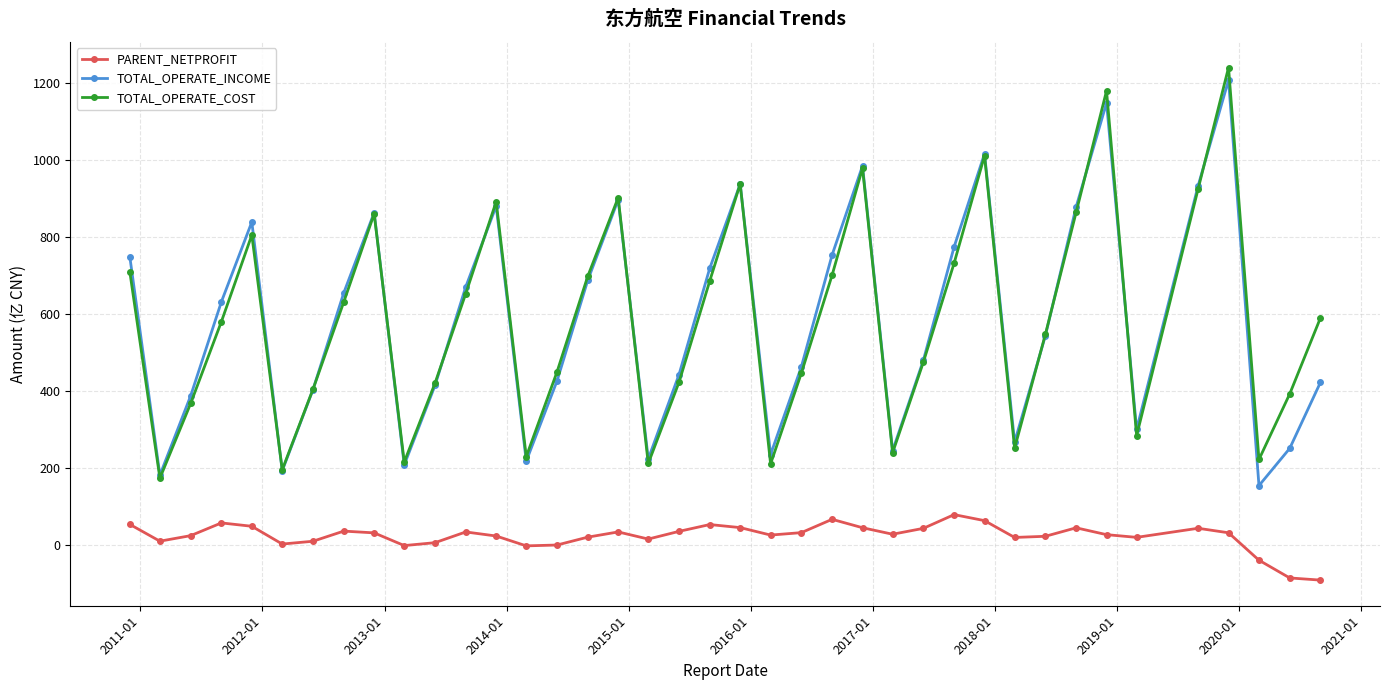

What is the value of the TOTAL_OPERATE_INCOME point at the 3rd from the left?

387.8